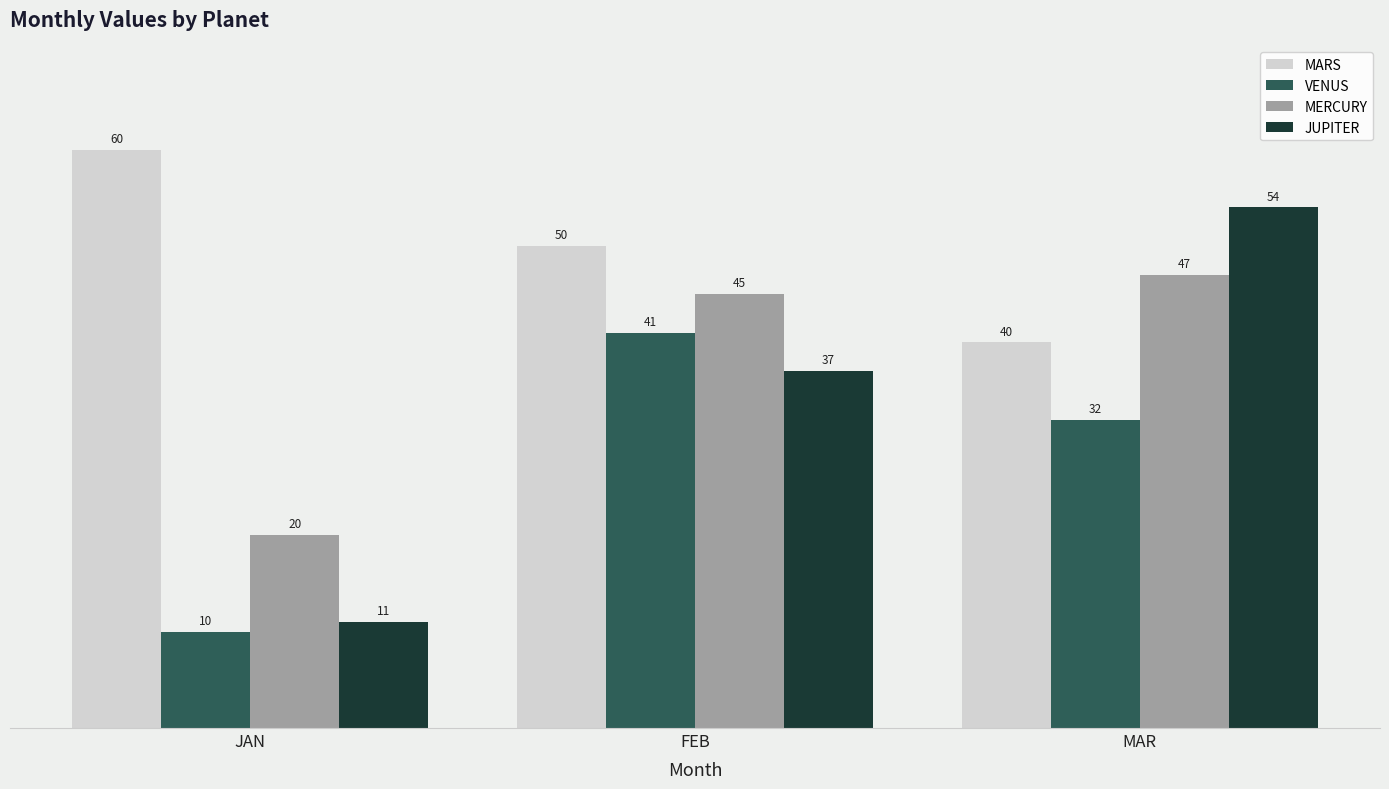

Which series has the widest spread of values?

JUPITER